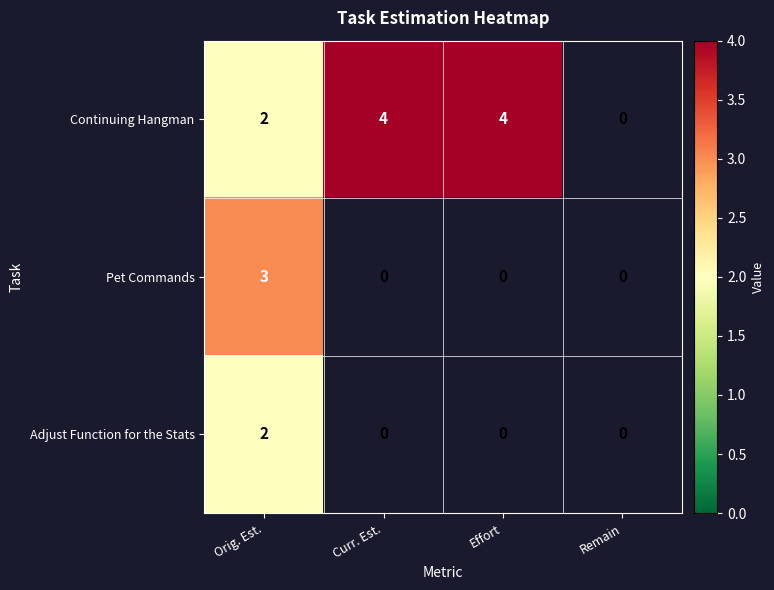

The Pet Commands series shows 3 at Orig. Est.. True or false?

True